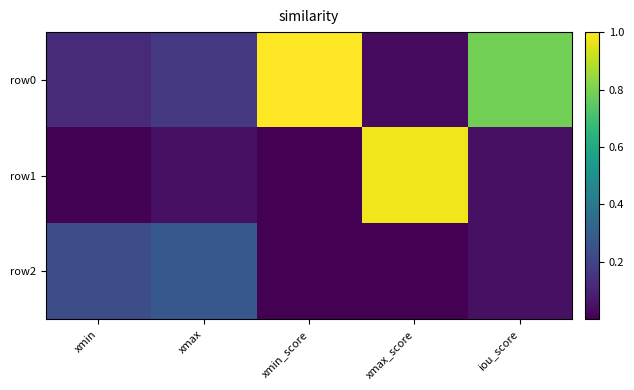

Which series has the largest total across all categories?

row0